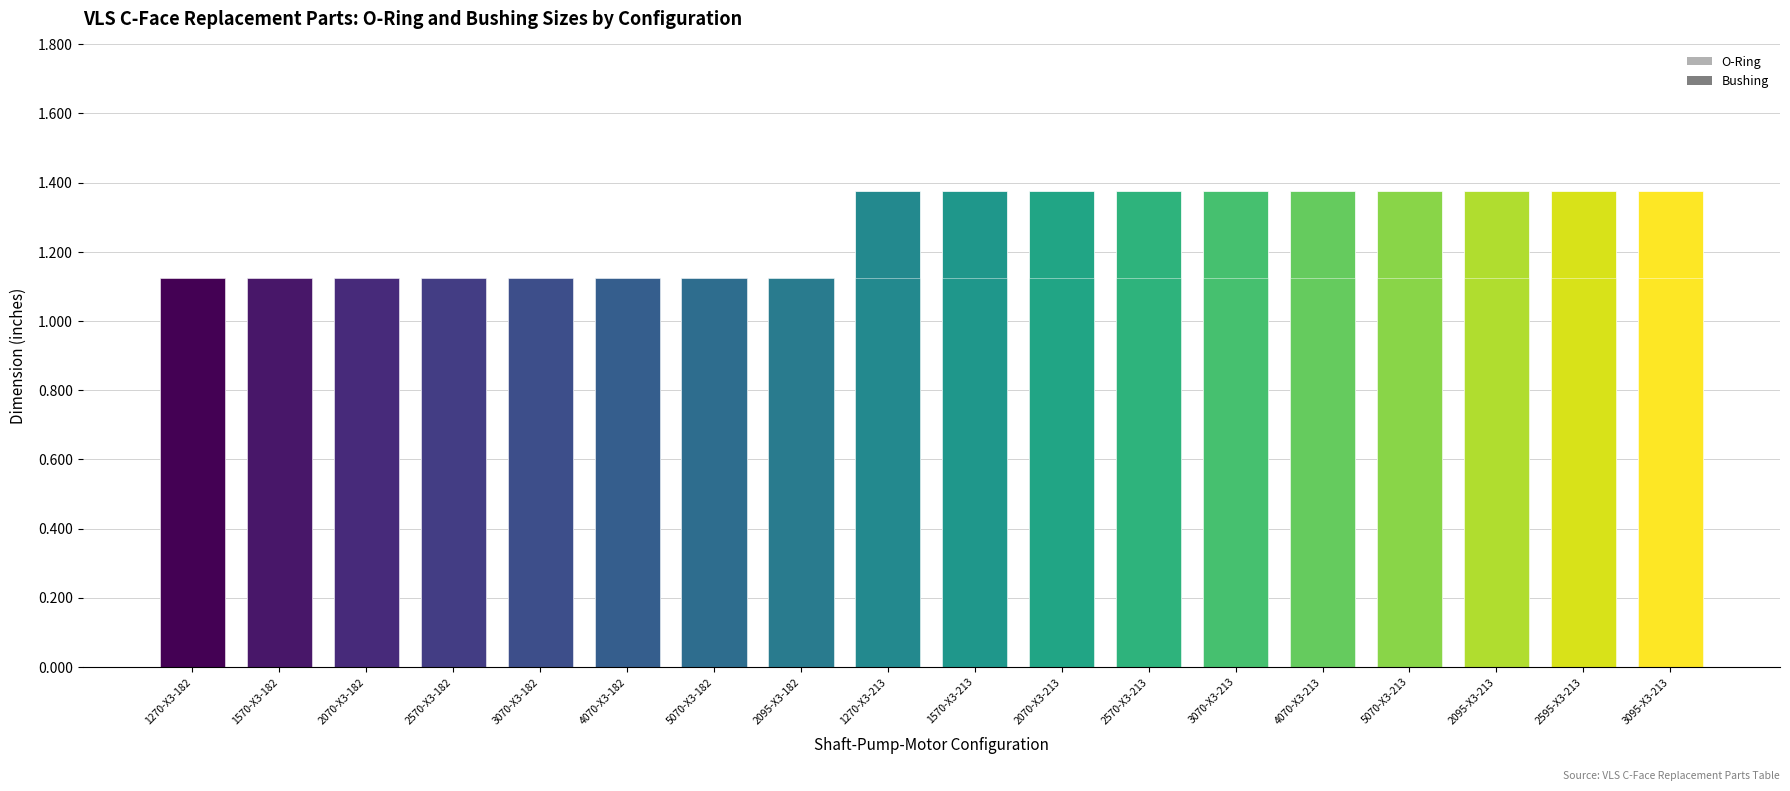

What is the approximate value of Bushing at 1270-X3-182?

1.1